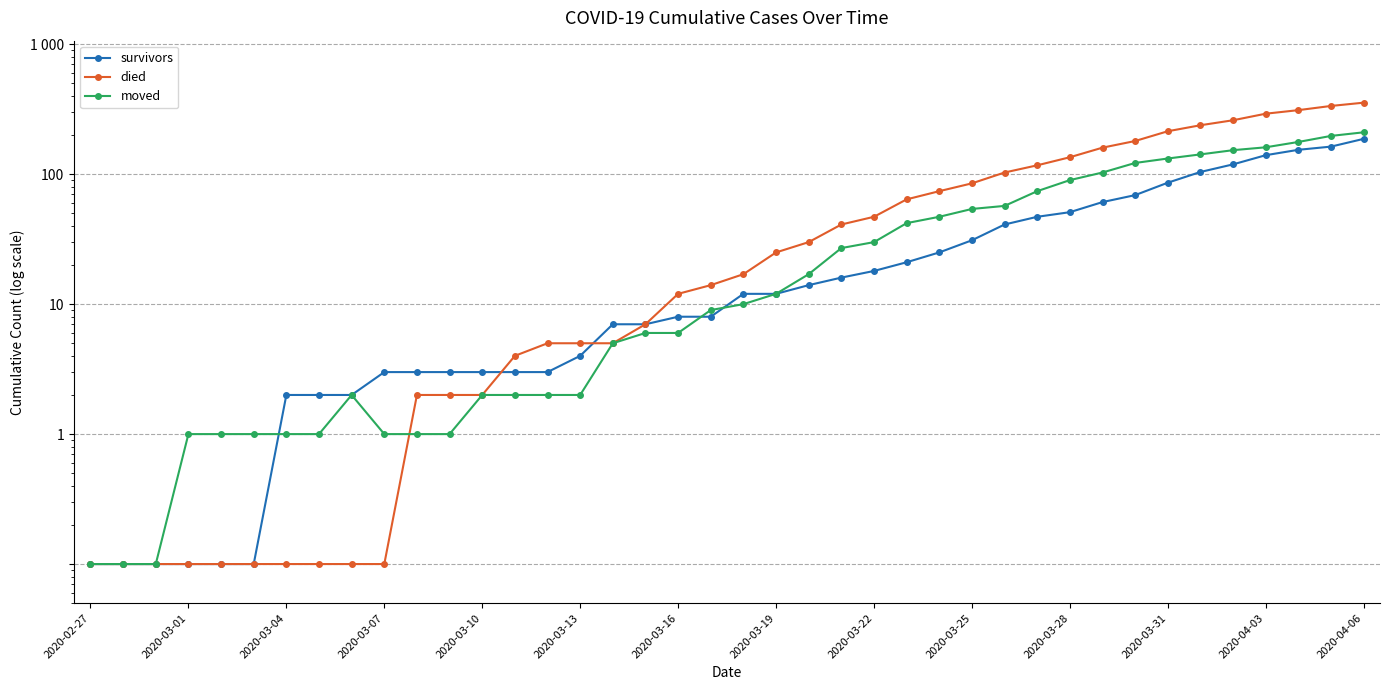

True or false: died has a value of 131.7 at 26.

False